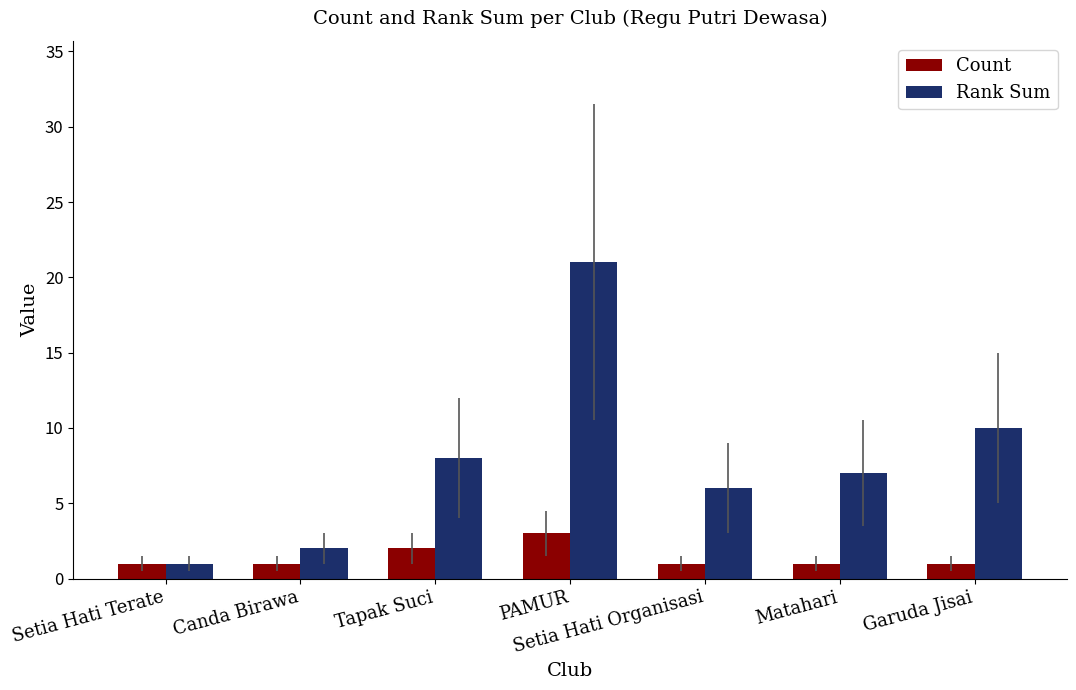

Does the chart contain any negative values?

No